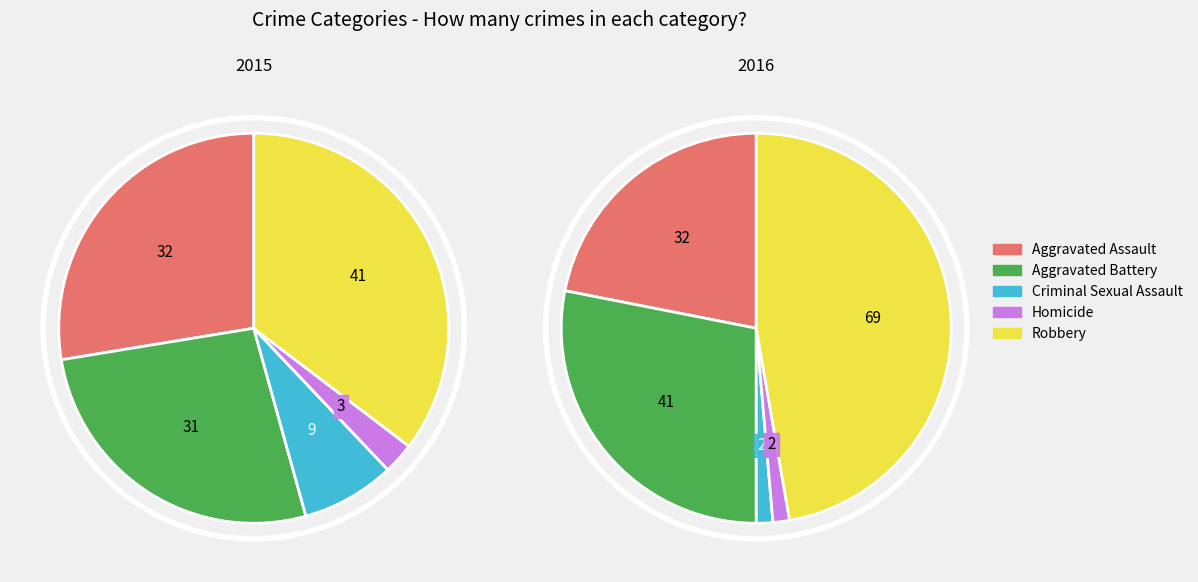

How many segments does this pie chart have?

5